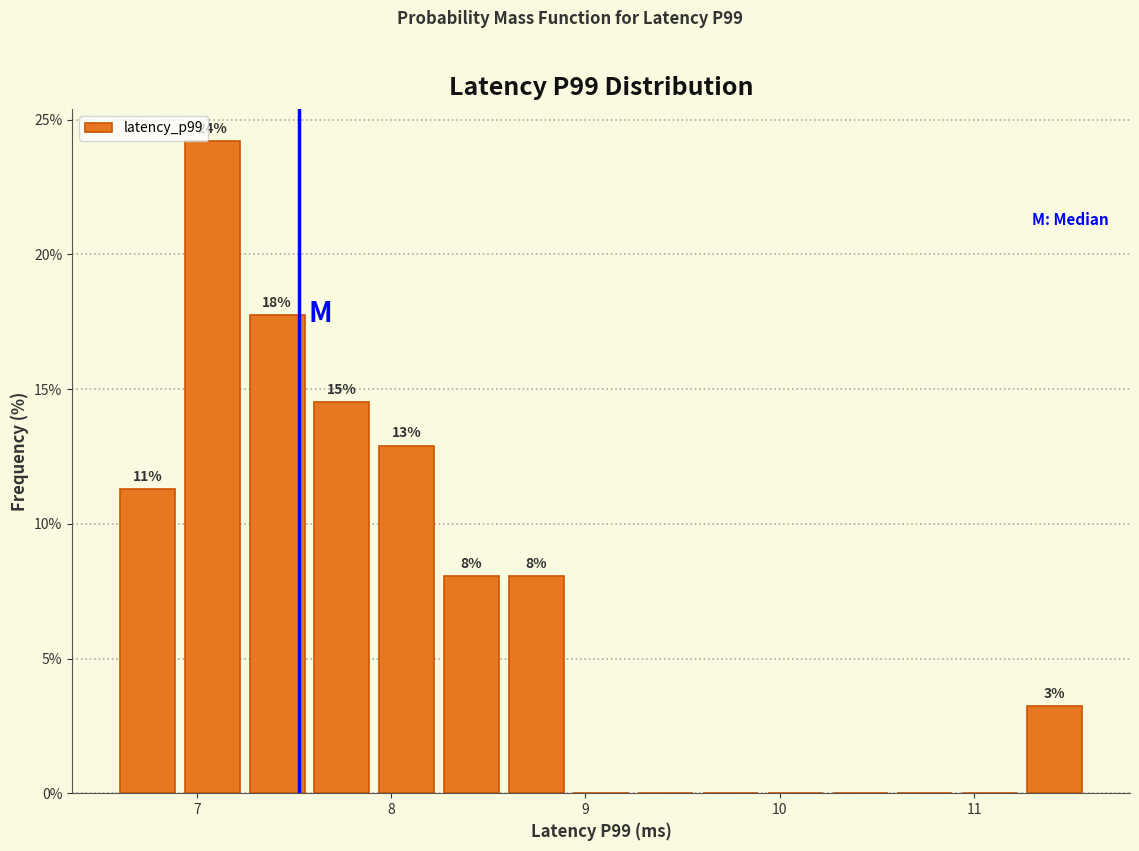

Read against the x-axis, roughly where is the centre of the tallest bar?

7.1